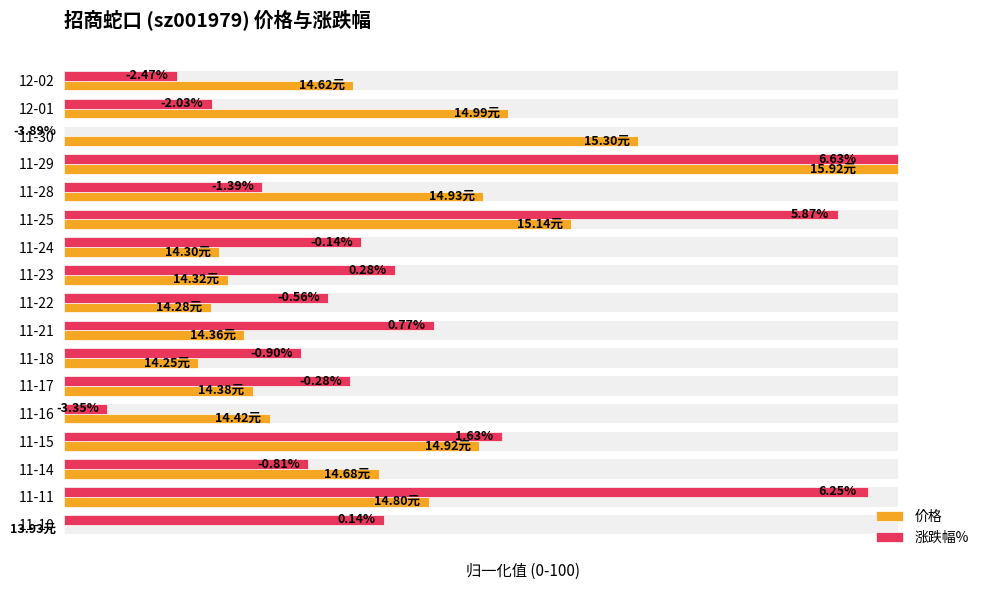

Rank the categories by 价格 value from highest to lowest.

11-29, 11-30, 11-25, 12-01, 11-28, 11-15, 11-11, 11-14, 12-02, 11-16, 11-17, 11-21, 11-23, 11-24, 11-22, 11-18, 11-10